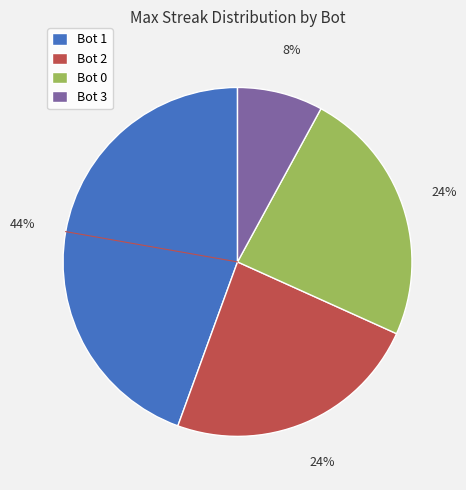

To the nearest percent, what percentage of the pie is Bot 2?

24%